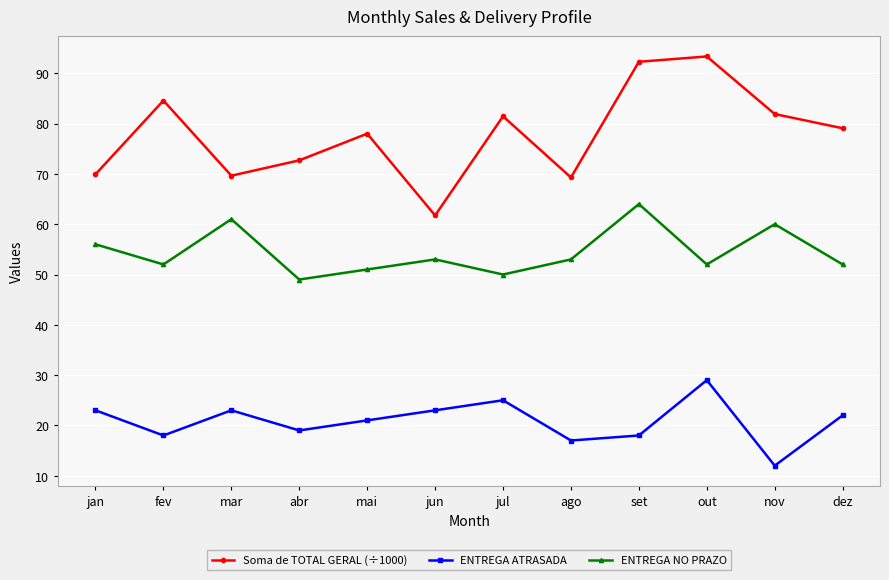

Which category has the highest value across all series?

out